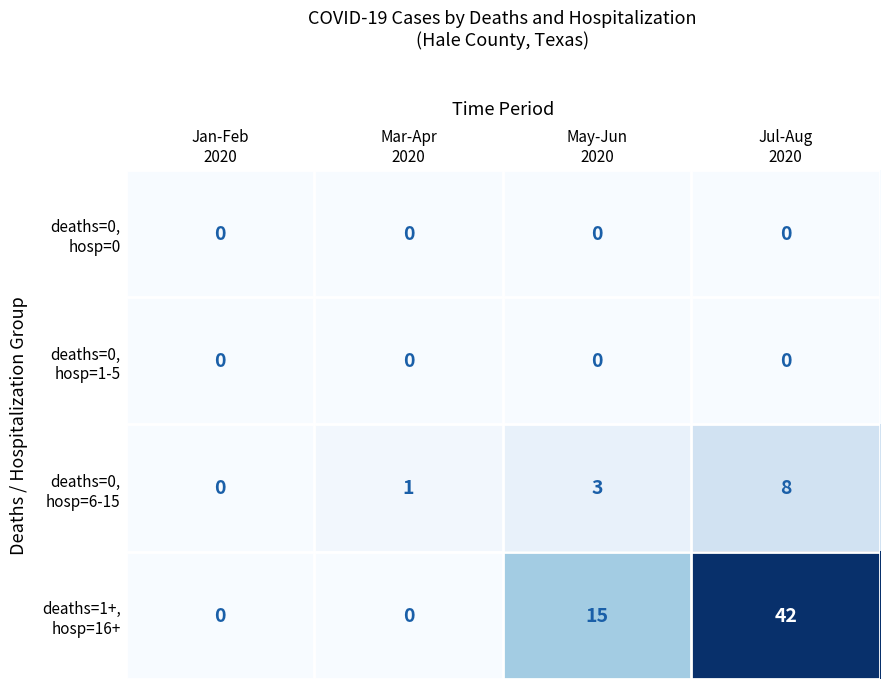

What is the greatest value displayed?

42